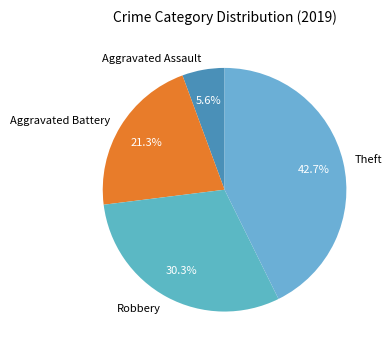

To the nearest percent, what percentage of the pie is Aggravated Assault?

6%